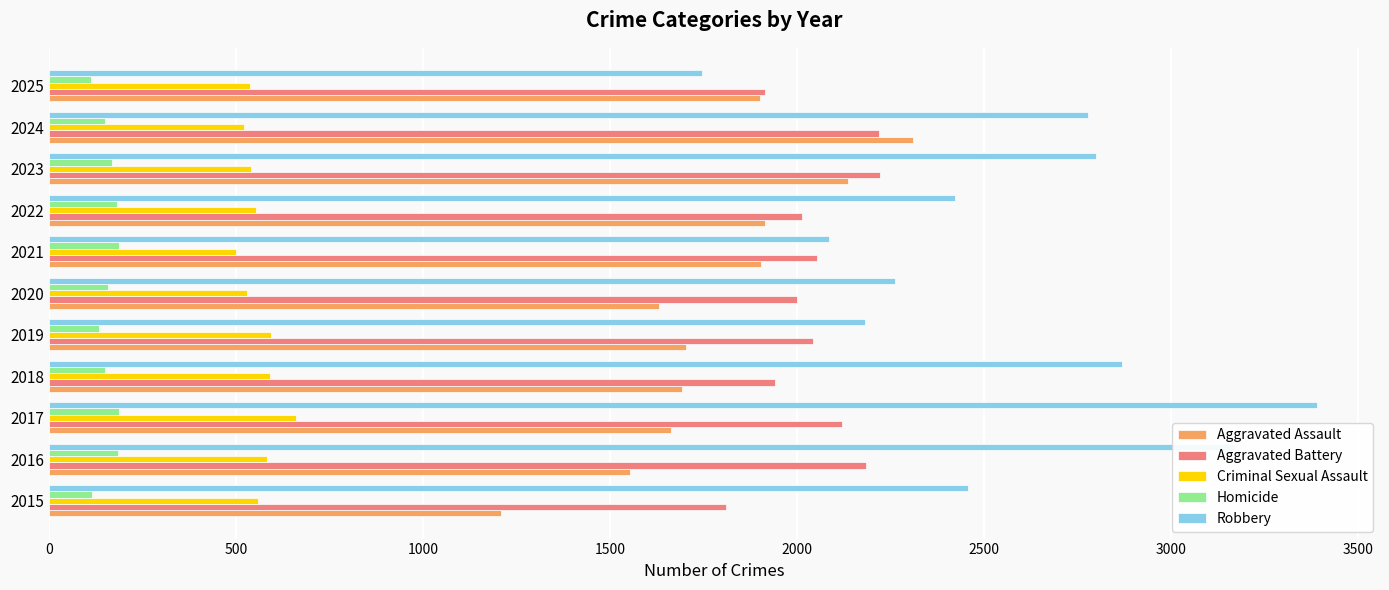

Which series has the largest range (max minus min)?

Robbery